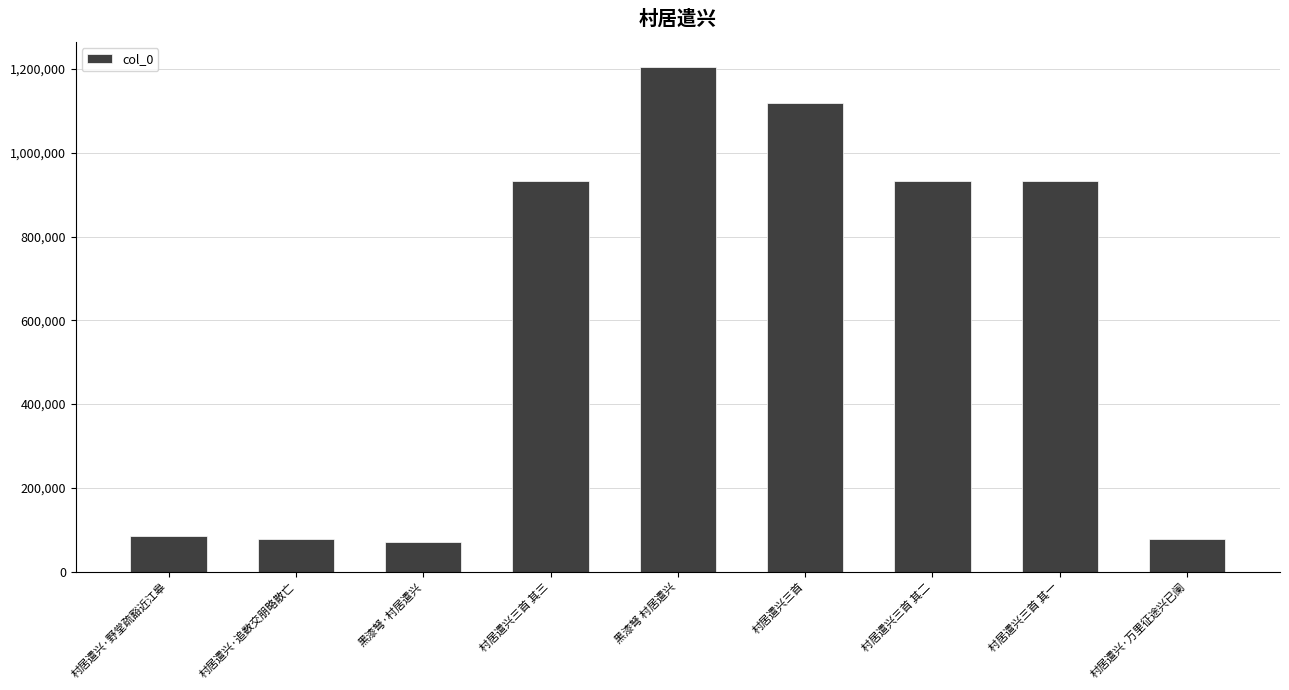

What is the sum of all values?

5429464